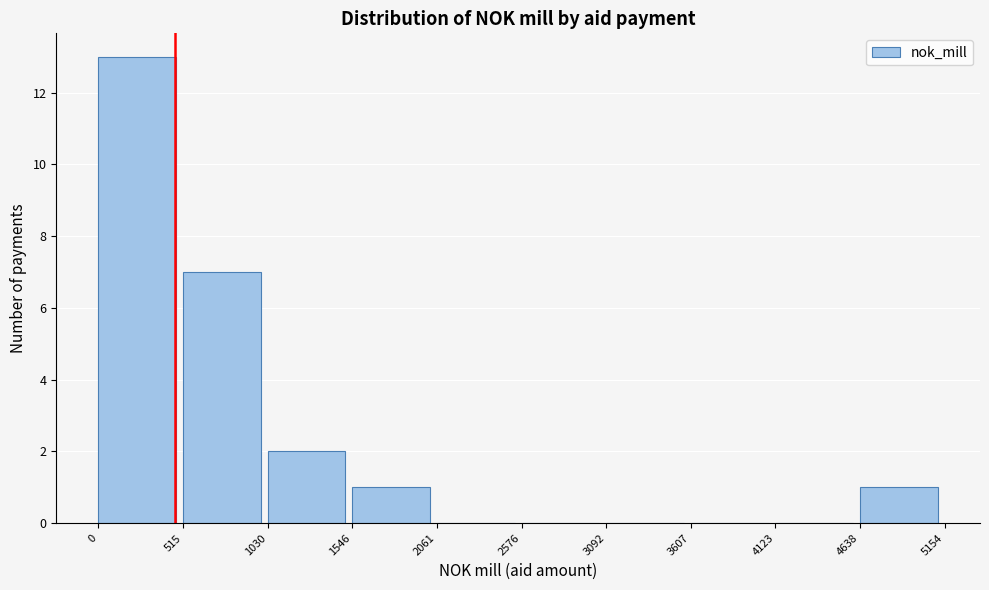

What is the height of the bar covering 0 to 515 on the x-axis? The values are not printed on the chart, so give them approximately, as read against the axis.

13